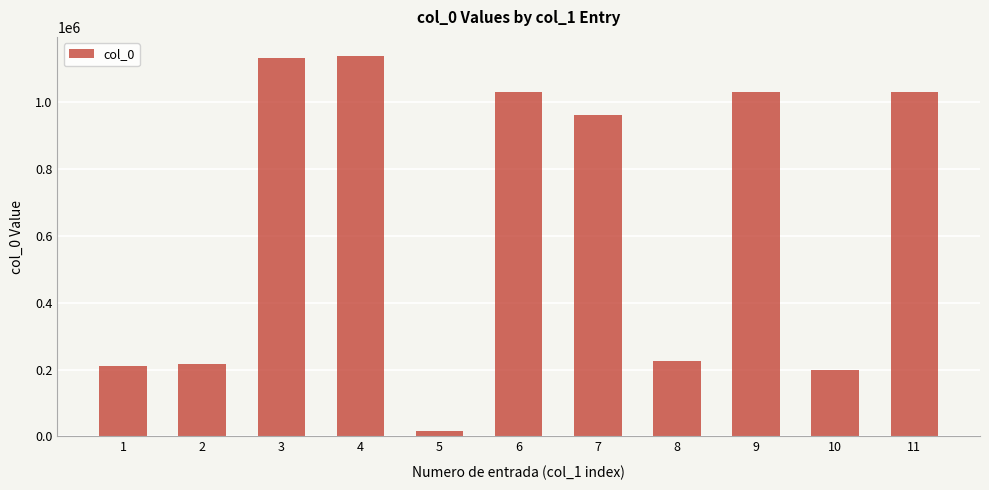

Count the number of data series in this chart.

1